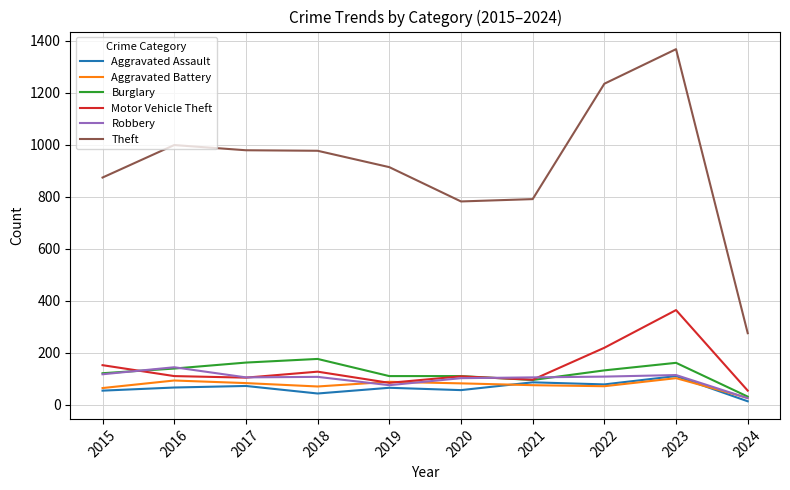

Which series changed the most between 2015 and 2021?

Theft